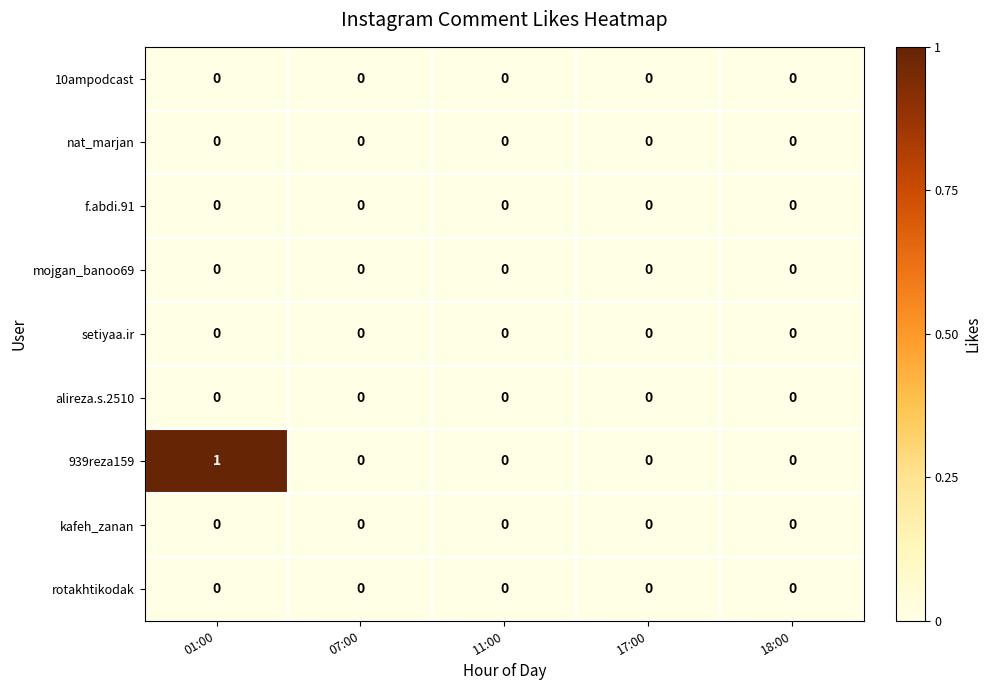

Which series has the largest total across all categories?

939reza159